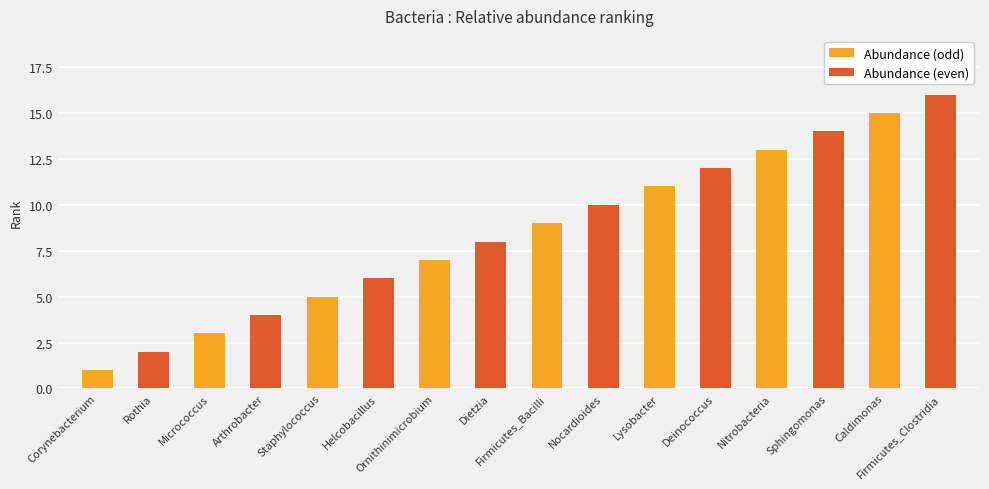

How many bars are there in total?

16